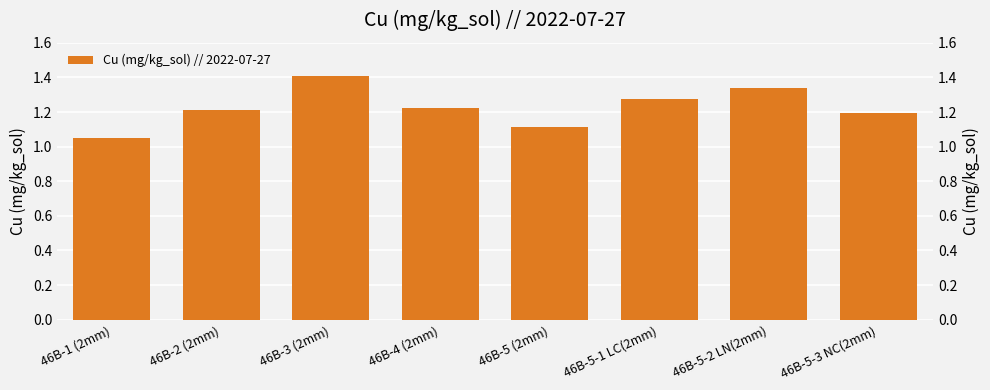

What is the label of the 7th bar from the right?

46B-2 (2mm)